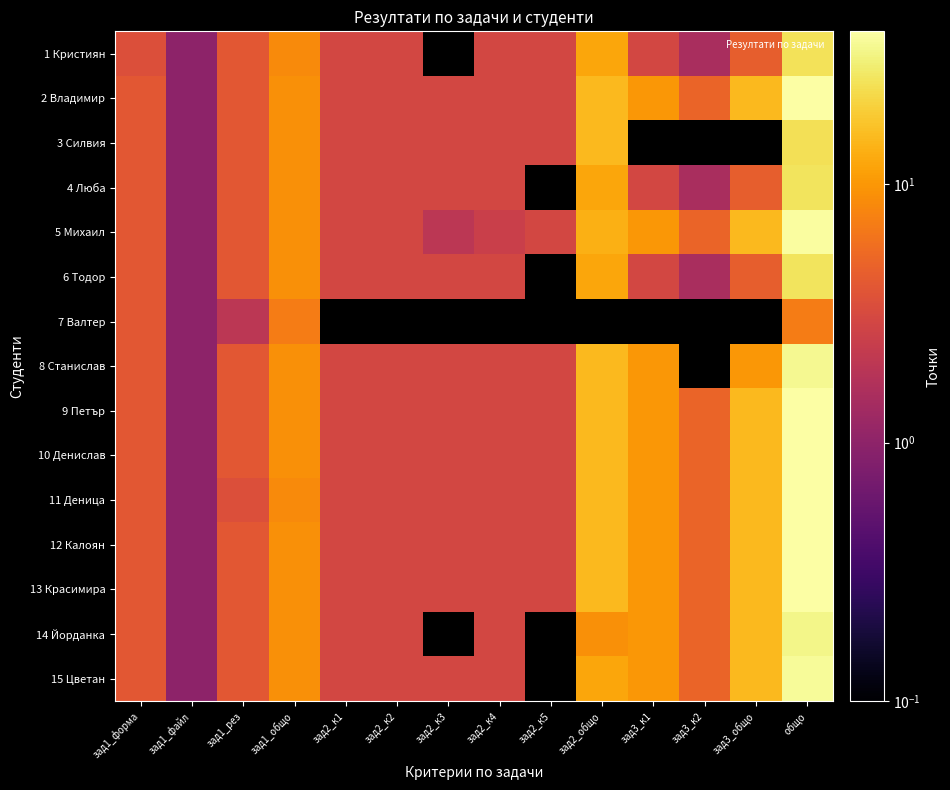

At which category is the sum across all series the highest?

общо